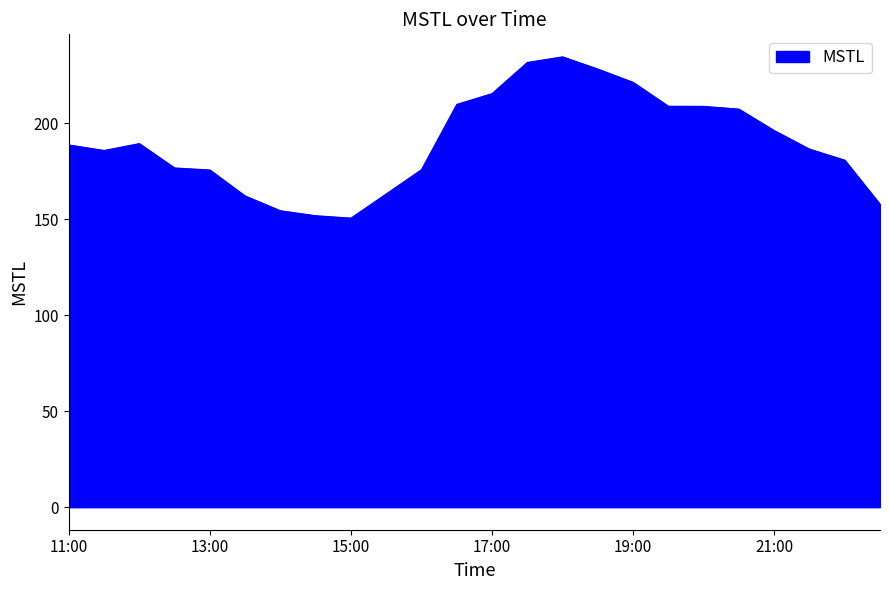

What is the difference between the maximum and minimum values?

84.0